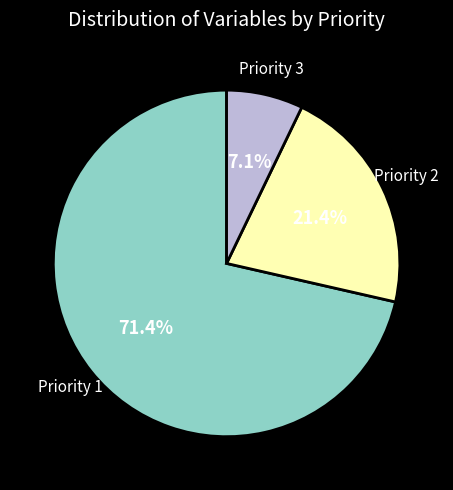

The Priority 1 slice represents 71% of the pie. True or false?

True